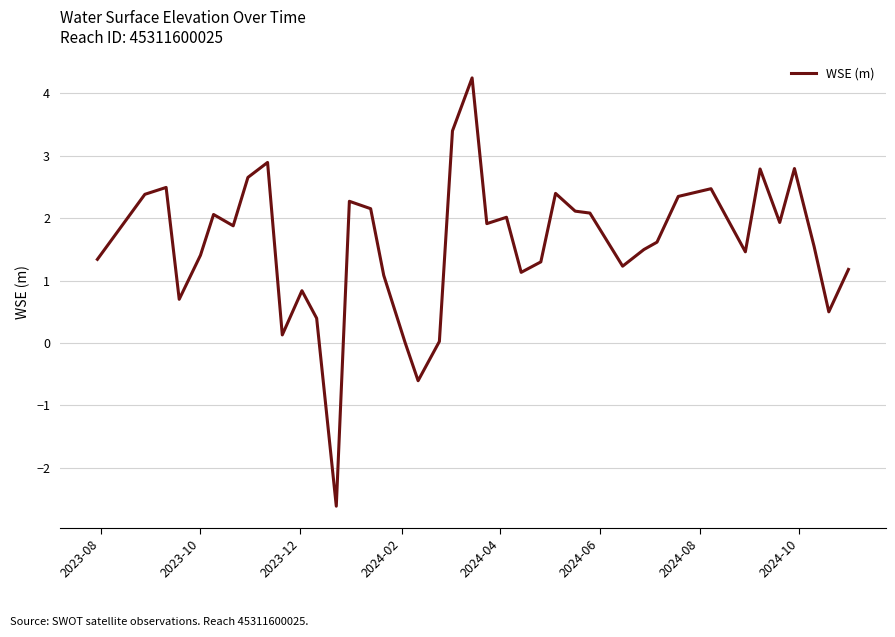

What is the difference between the maximum and minimum values?

6.9